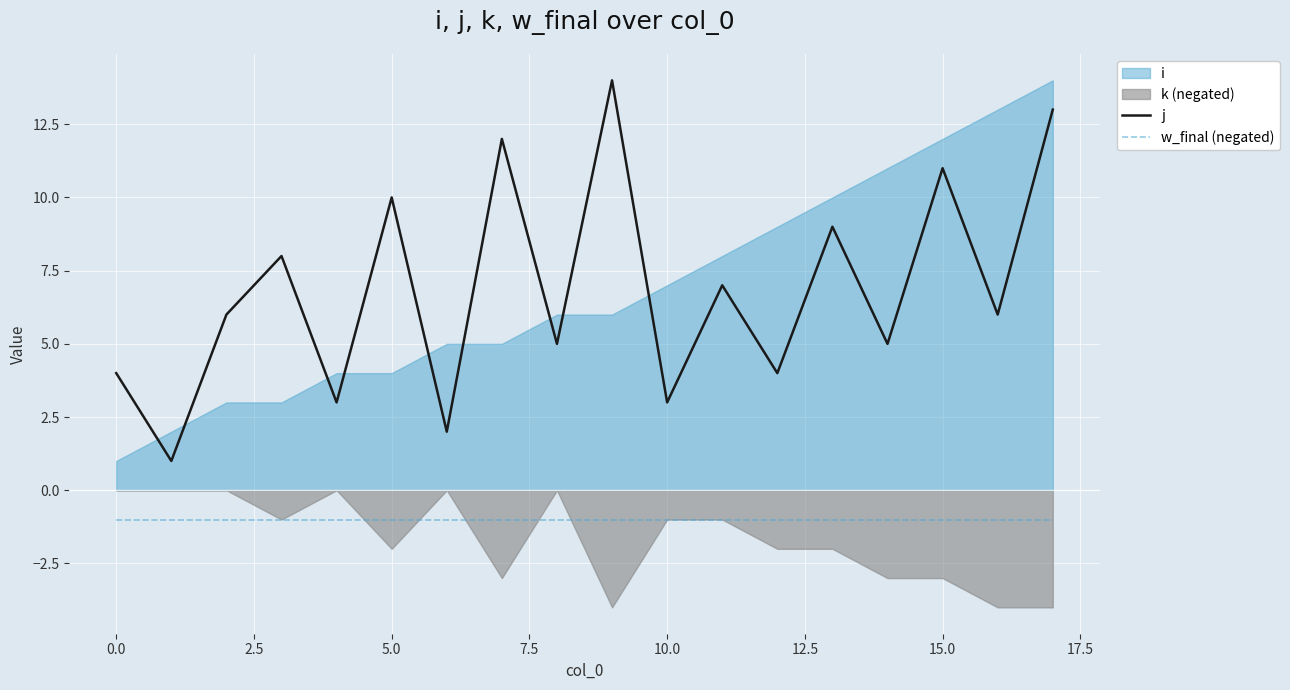

What is the average value of the j series?

7